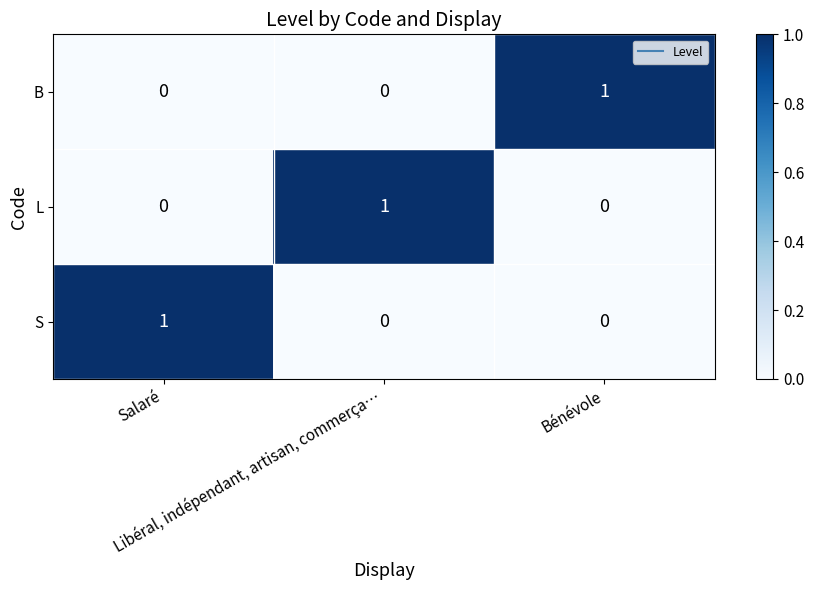

How many L values are between 0 and 1?

3